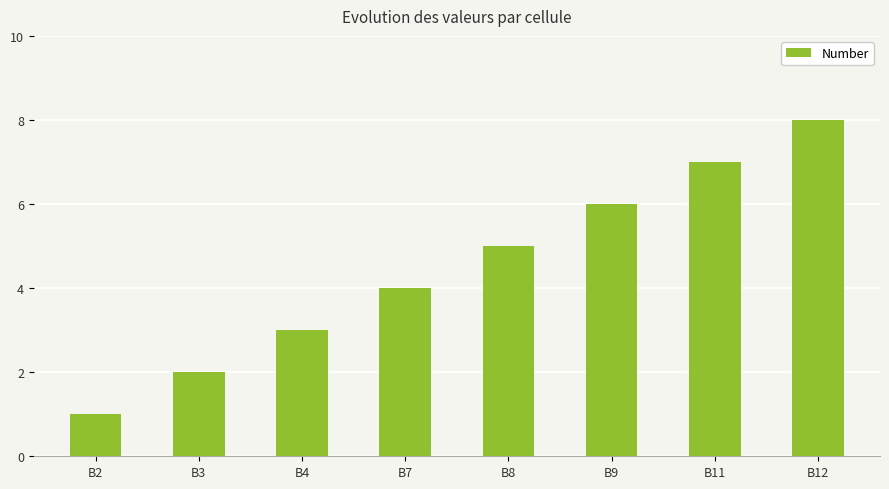

What is the maximum value shown in the chart?

8